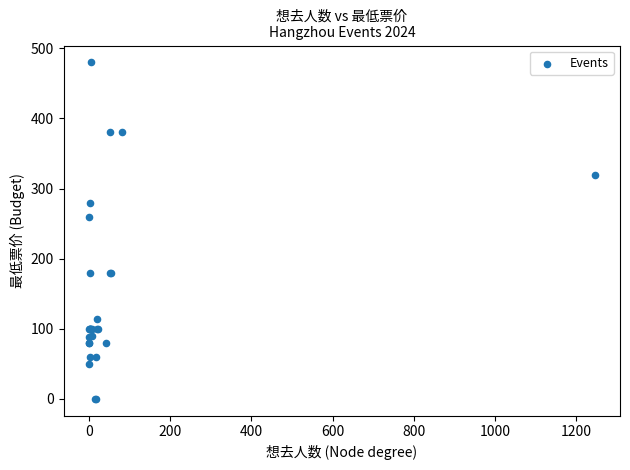

What Y value in the scatter plot is closest to 240?

260